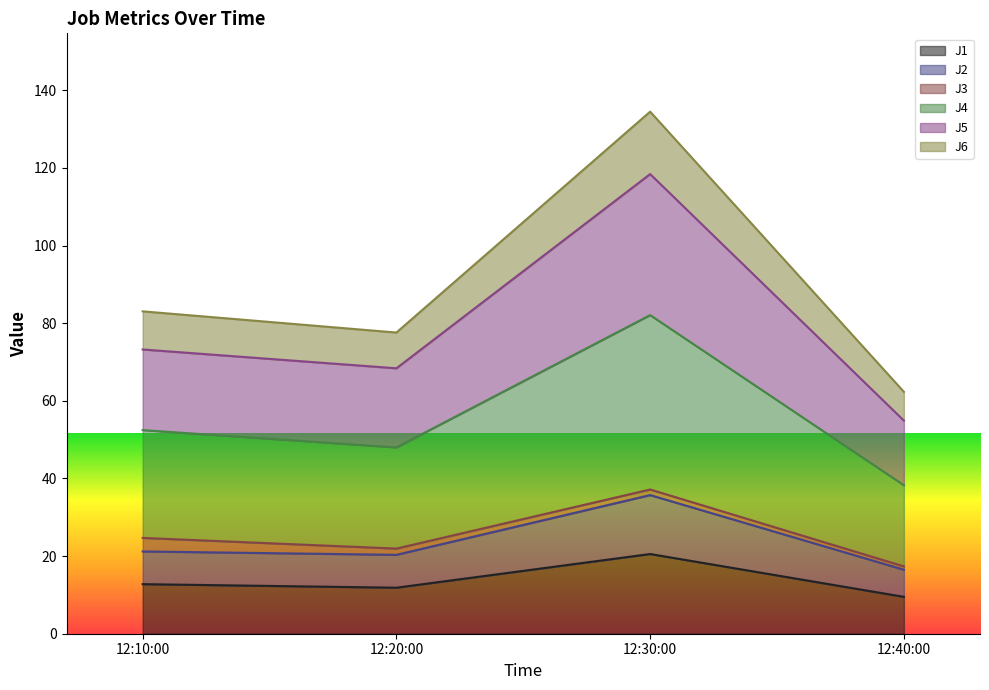

Is it true that J1 equals 9.5 at 12:30:00?

False